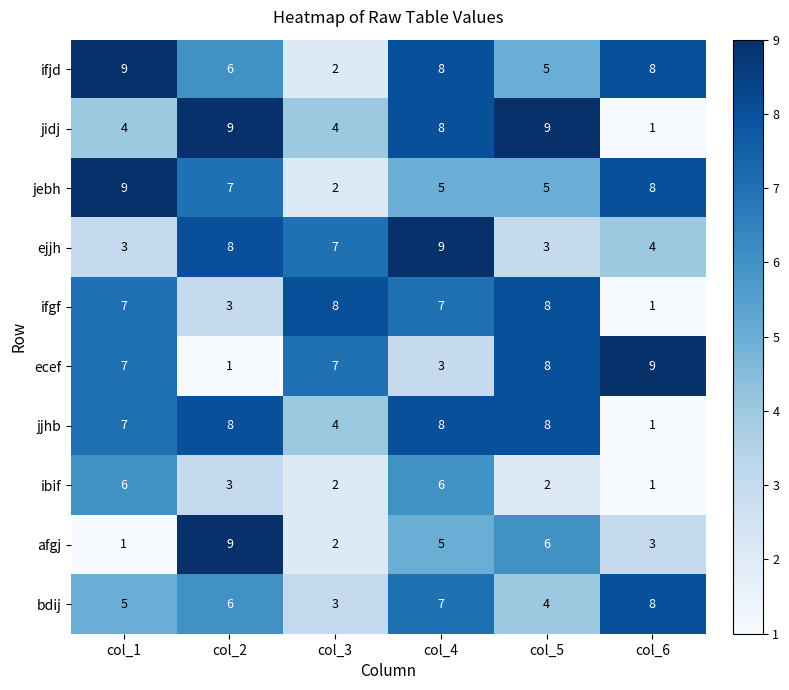

Between col_3 and col_5, which series saw the biggest shift?

jidj